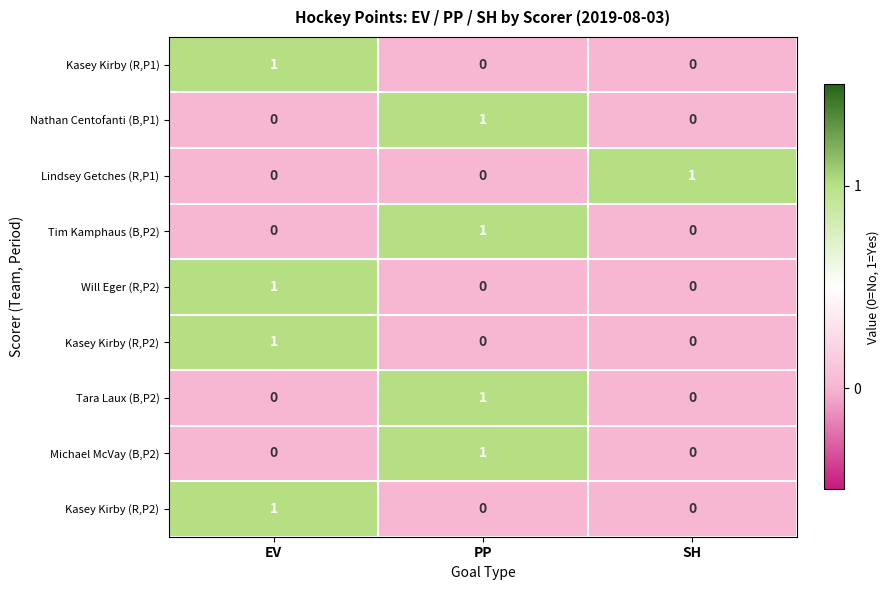

At how many categories does at least one series exceed 0?

3